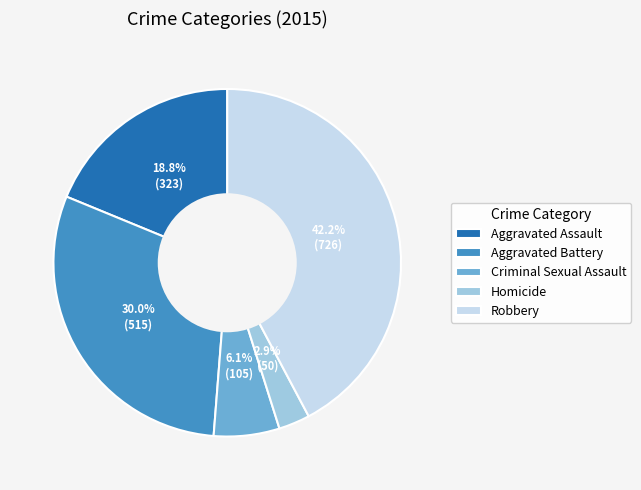

To the nearest percent, what percentage of the pie is Criminal Sexual Assault?

6%